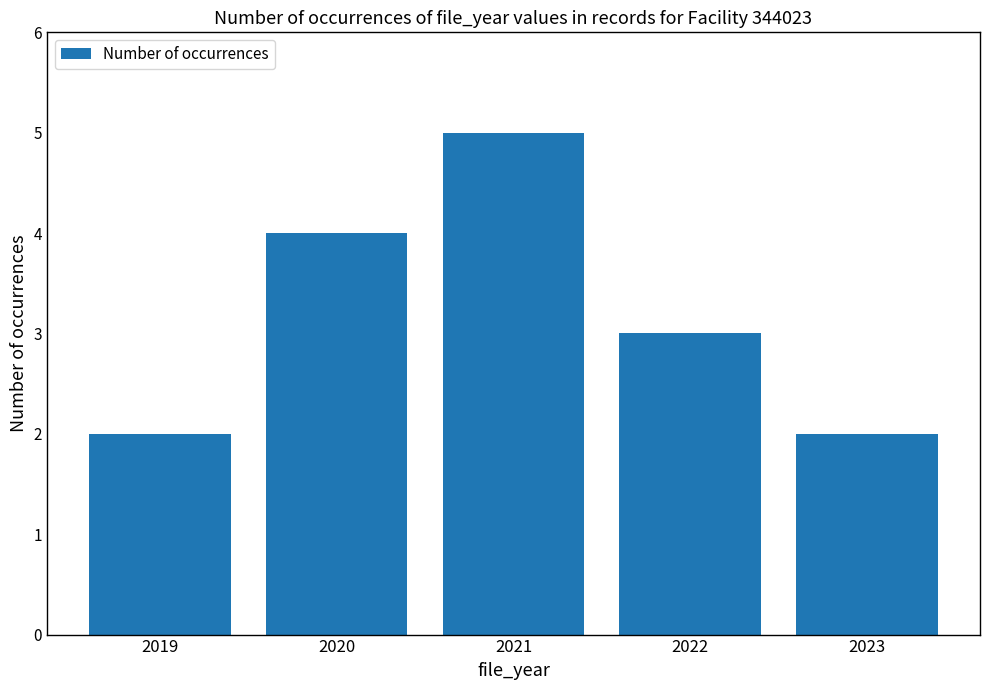

Read the value at 2021.

5